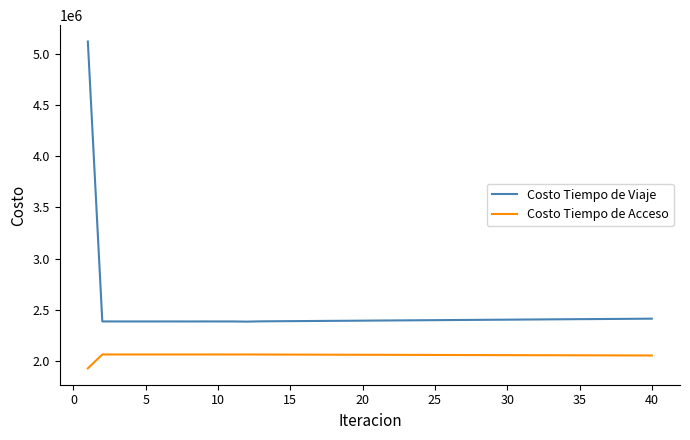

What are all the series names shown in the legend?

Costo Tiempo de Viaje, Costo Tiempo de Acceso